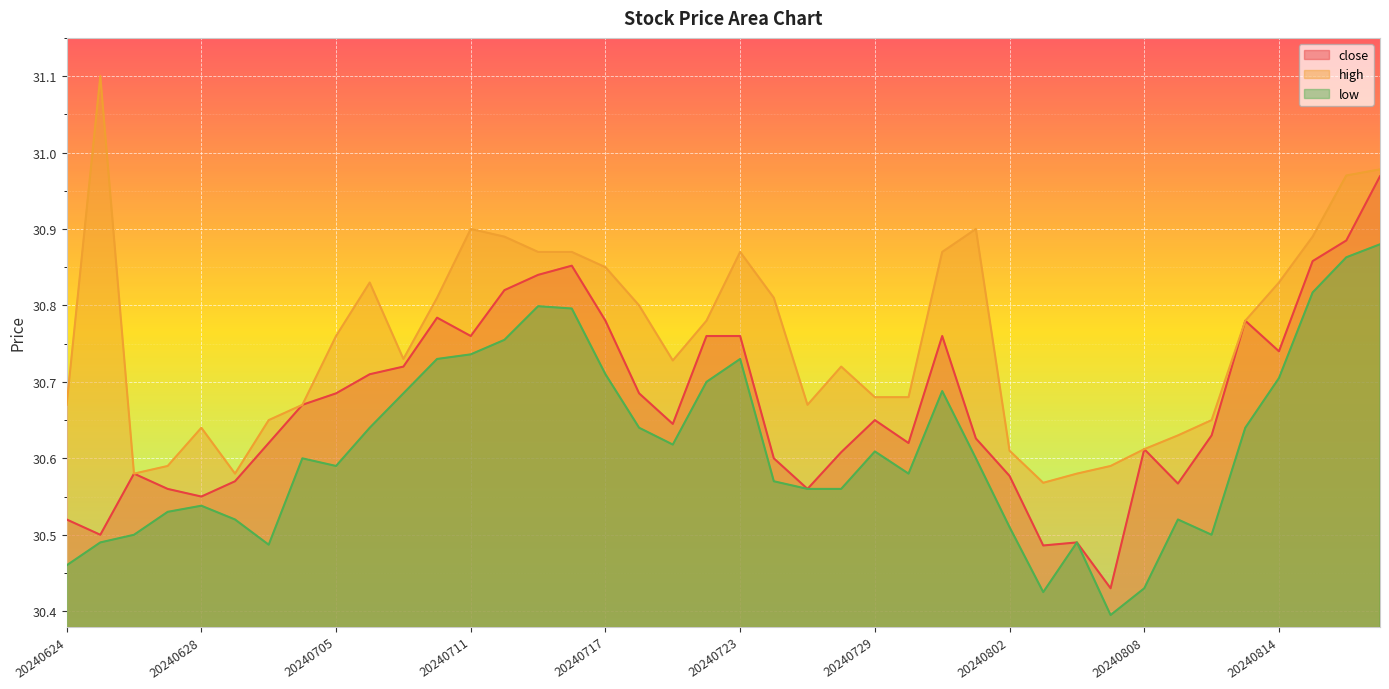

How many data points does each series have?

40